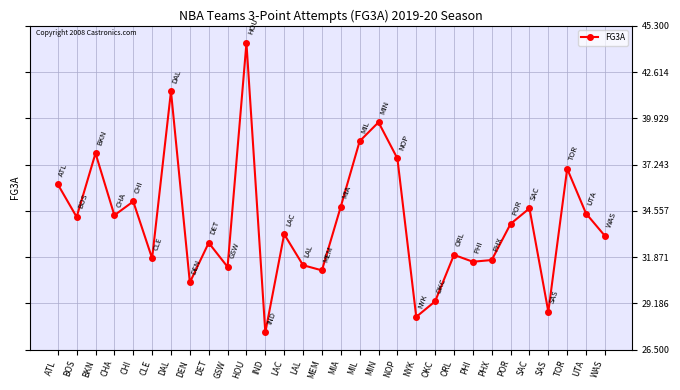

What is the smallest value displayed?

27.5